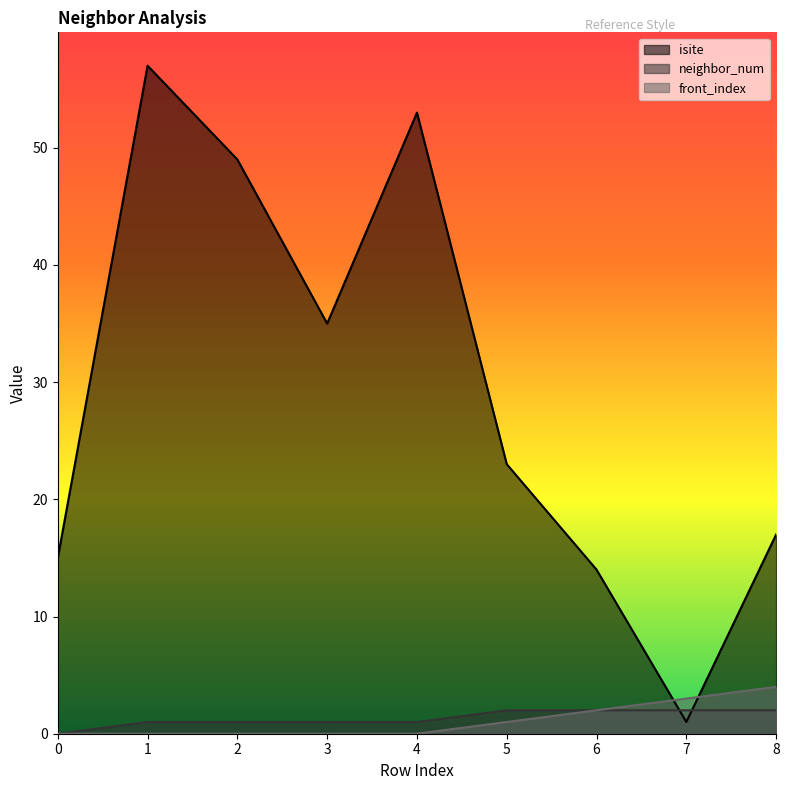

How many distinct data groups are displayed?

3